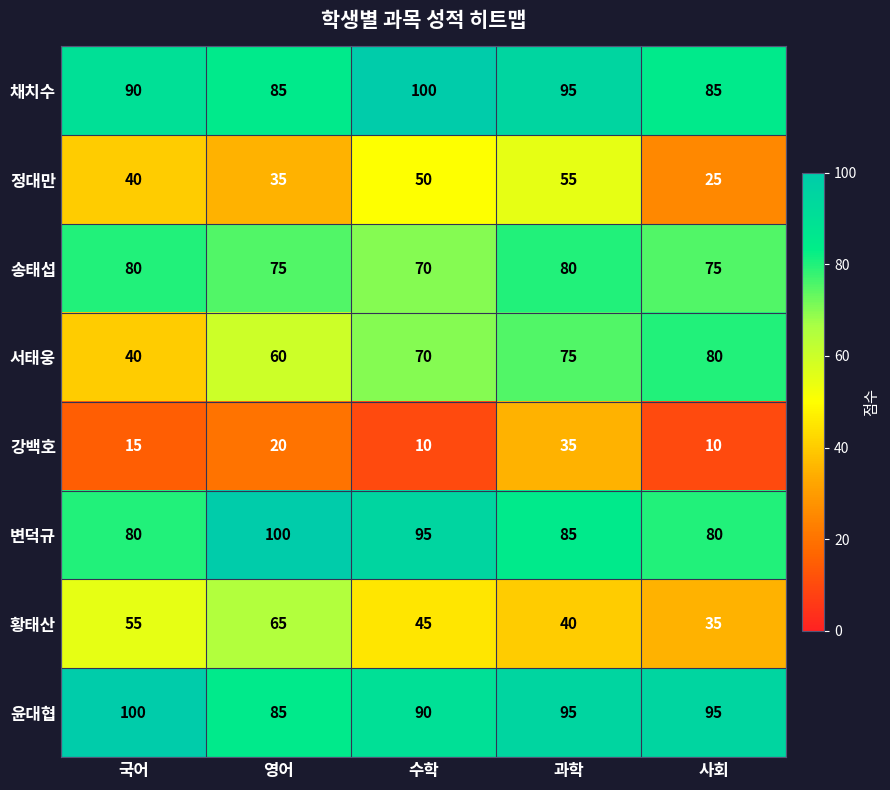

Which category has the lowest value in the 정대만 series?

사회